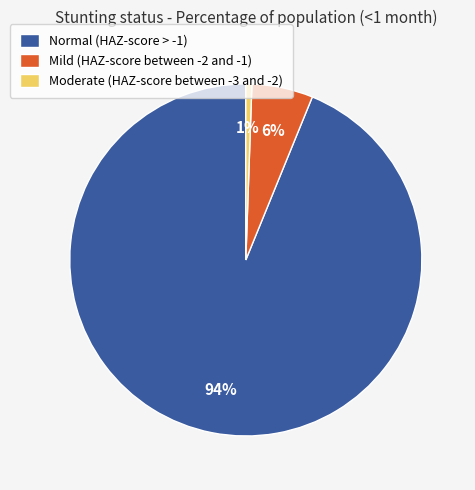

What is the smallest slice in the pie chart?

Moderate (HAZ-score between -3 and -2)